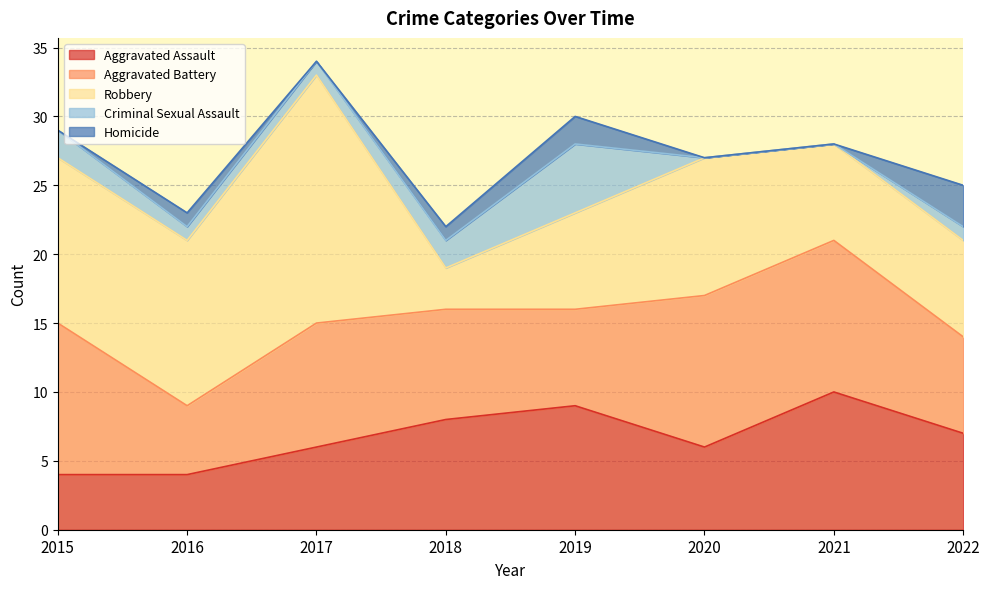

What is the sum of the Aggravated Assault values at 2020 and 2018?

14